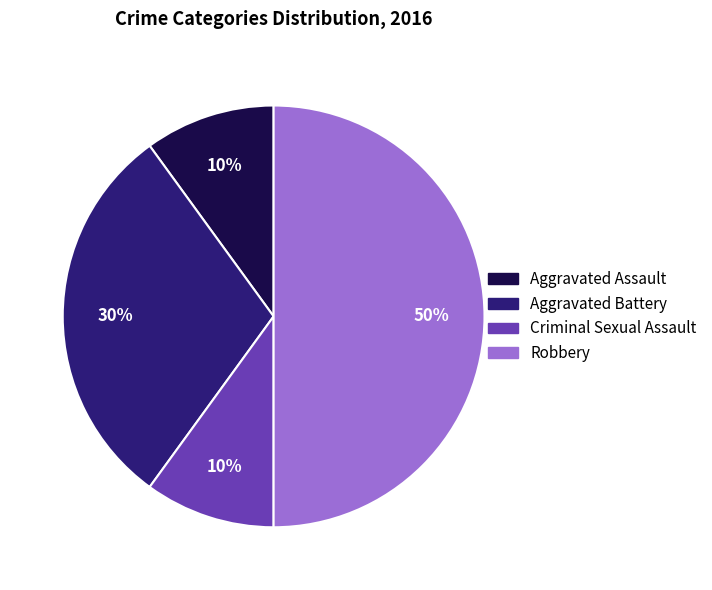

What percentage is the Robbery slice, to the nearest percent?

50%